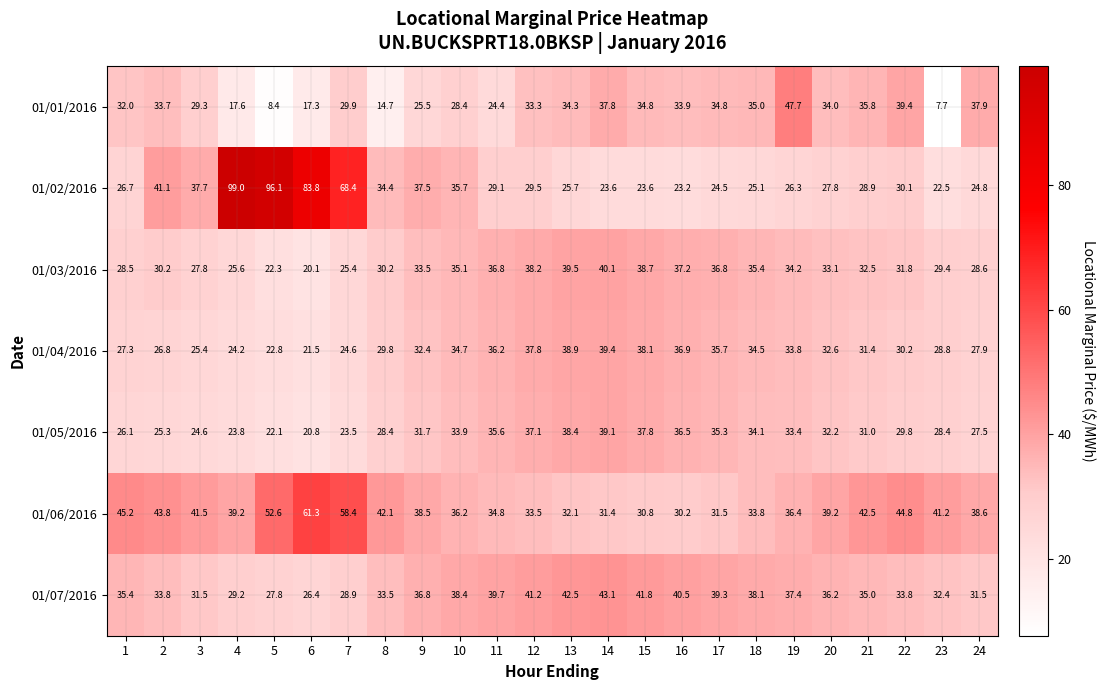

Between 3 and 13, which series saw the biggest shift?

01/05/2016